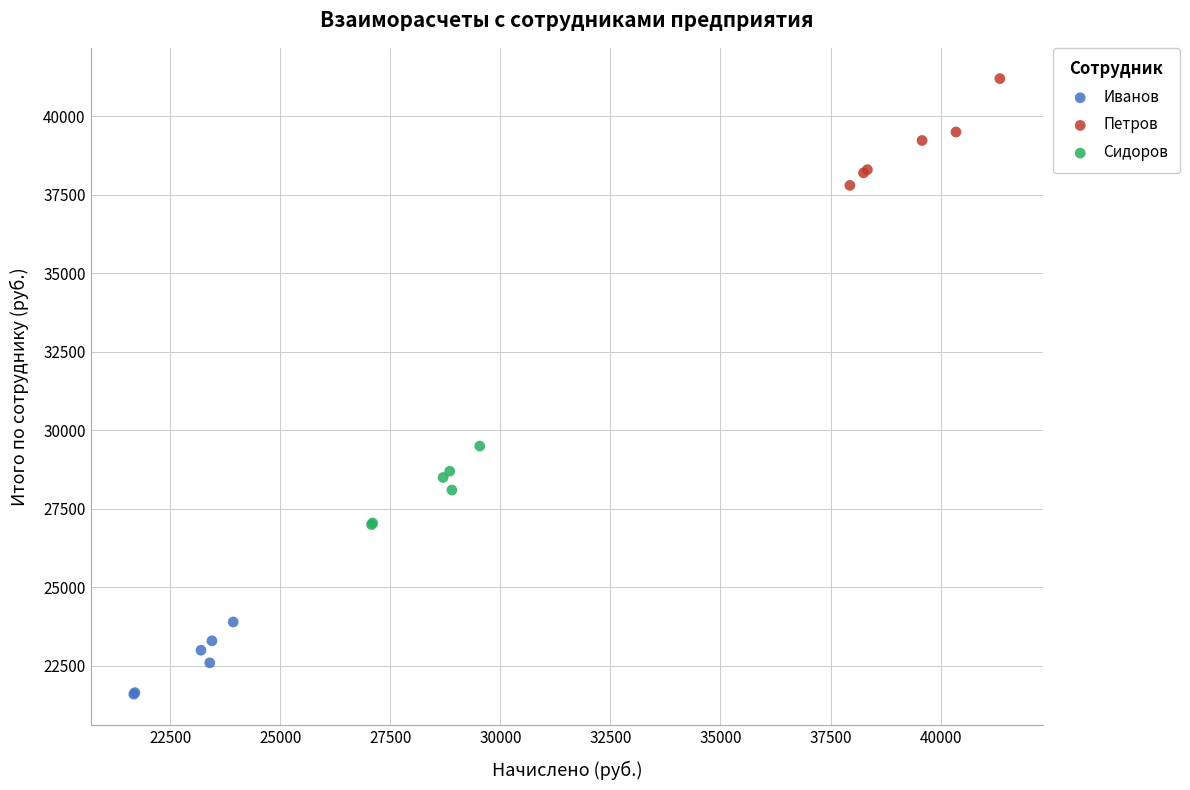

Which series has the widest spread of Y values?

Петров